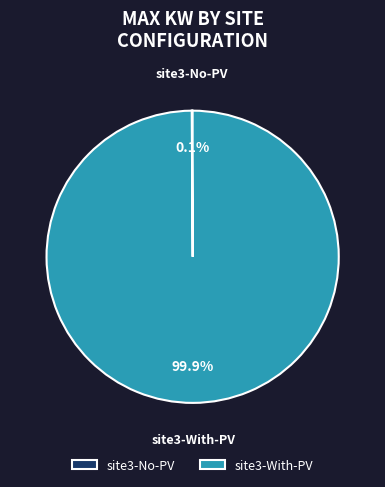

What is the largest slice in the pie chart?

site3-With-PV